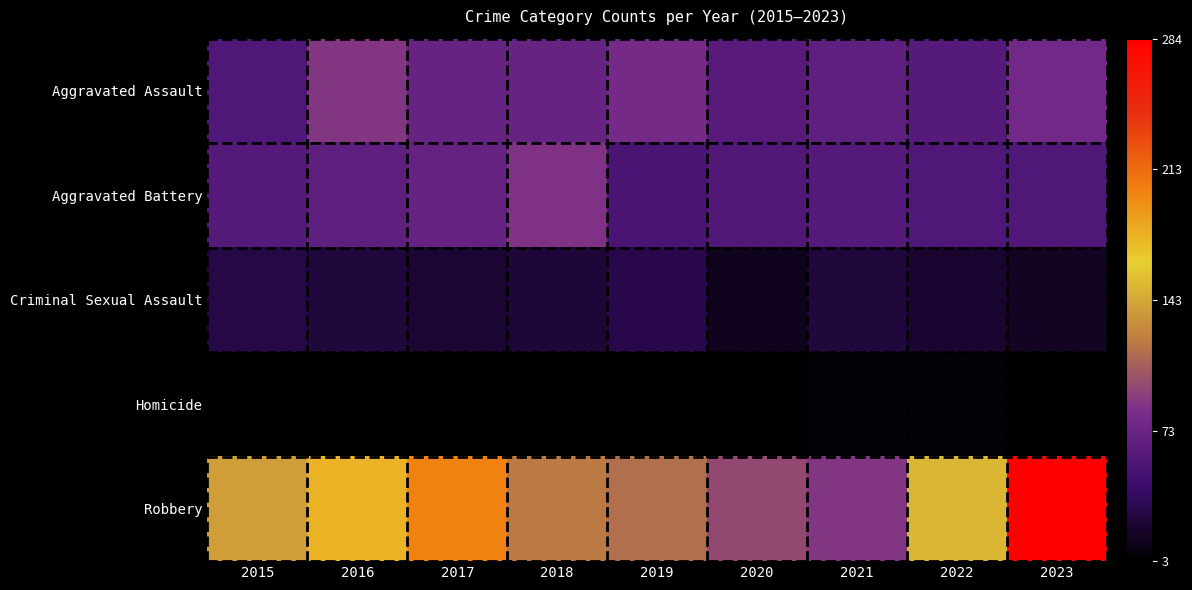

Which series has the largest total across all categories?

Robbery